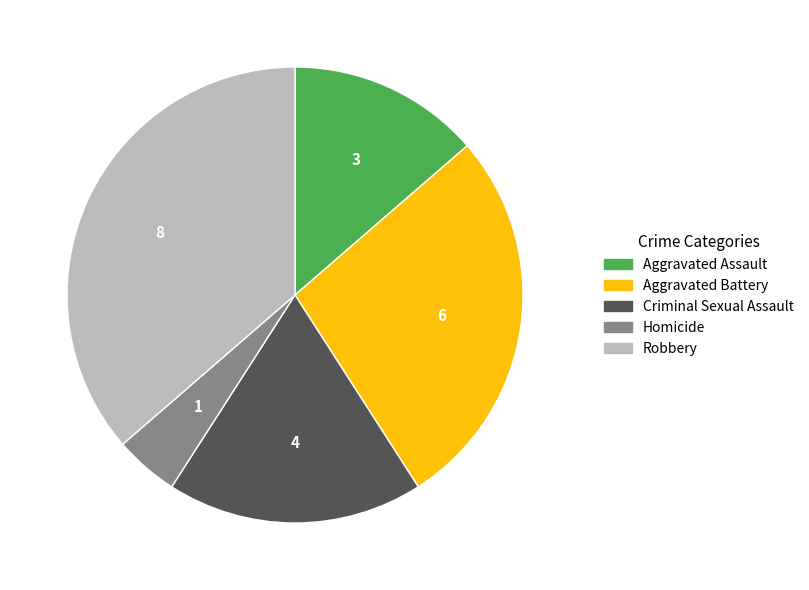

Is it true that Aggravated Battery is 27% of the pie?

True